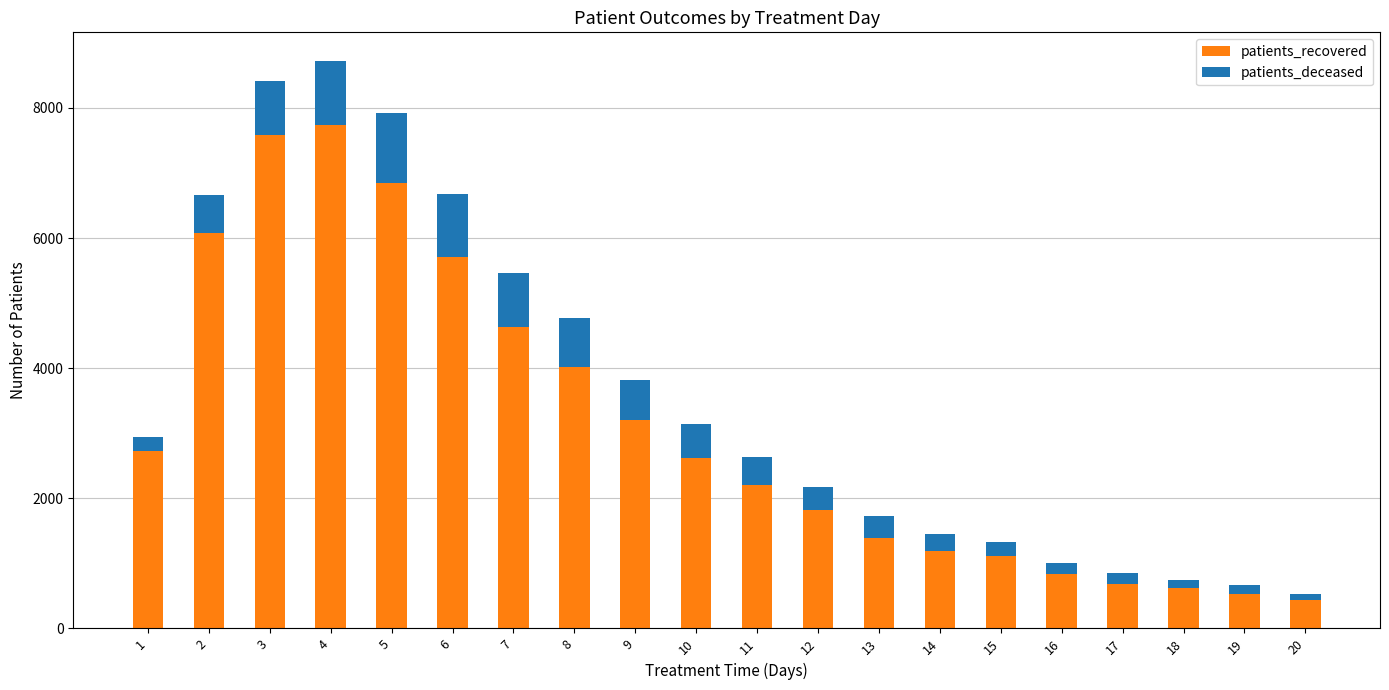

What is the total value across all series at 6?

6669